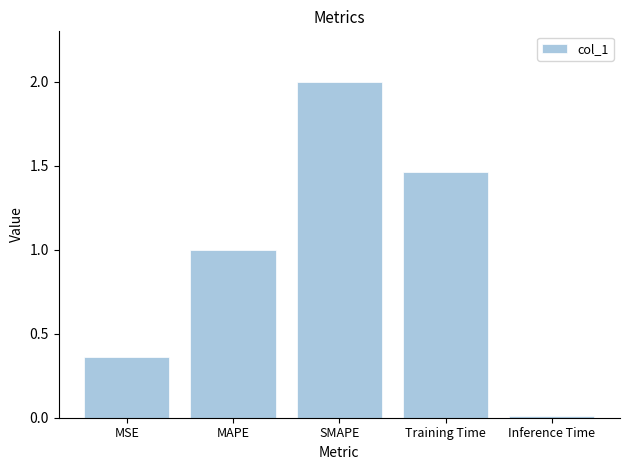

How many series are shown in this chart?

1